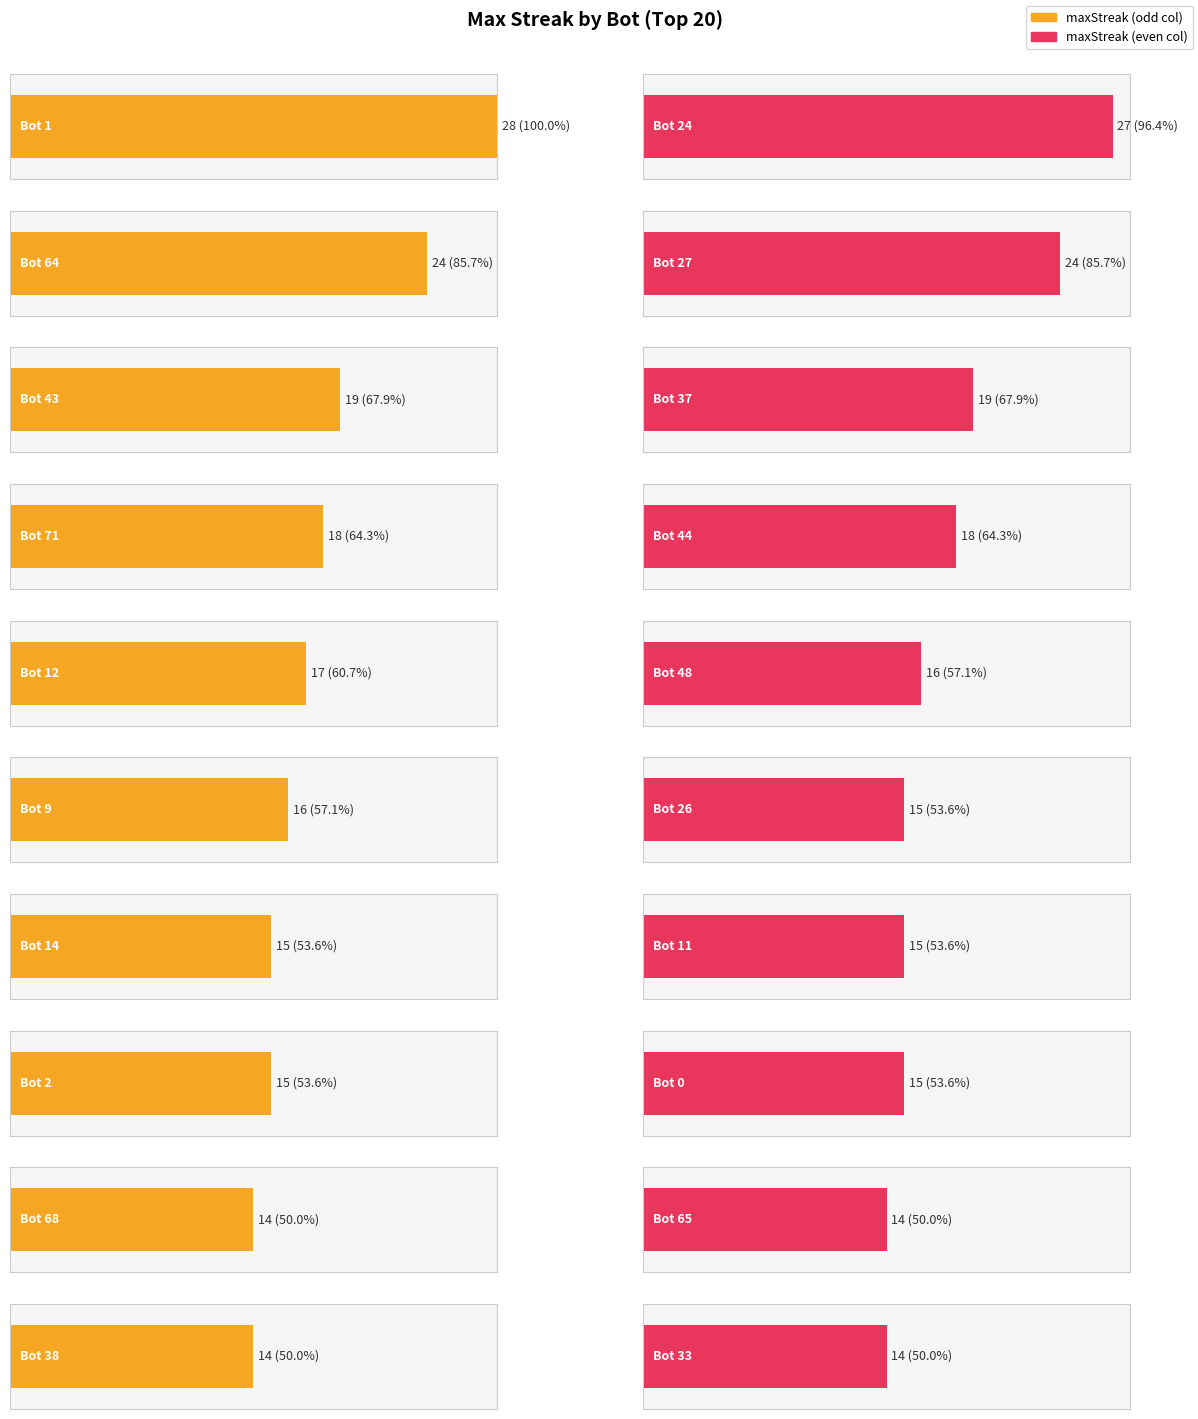

What is the greatest value displayed?

28